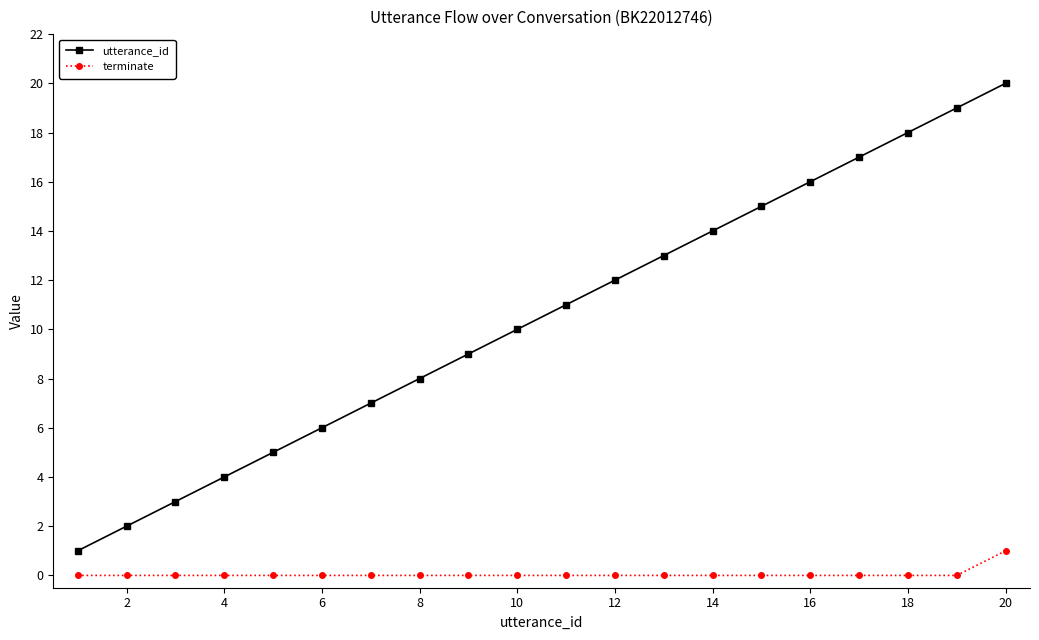

List the series in order of their overall mean, lowest first.

terminate, utterance_id